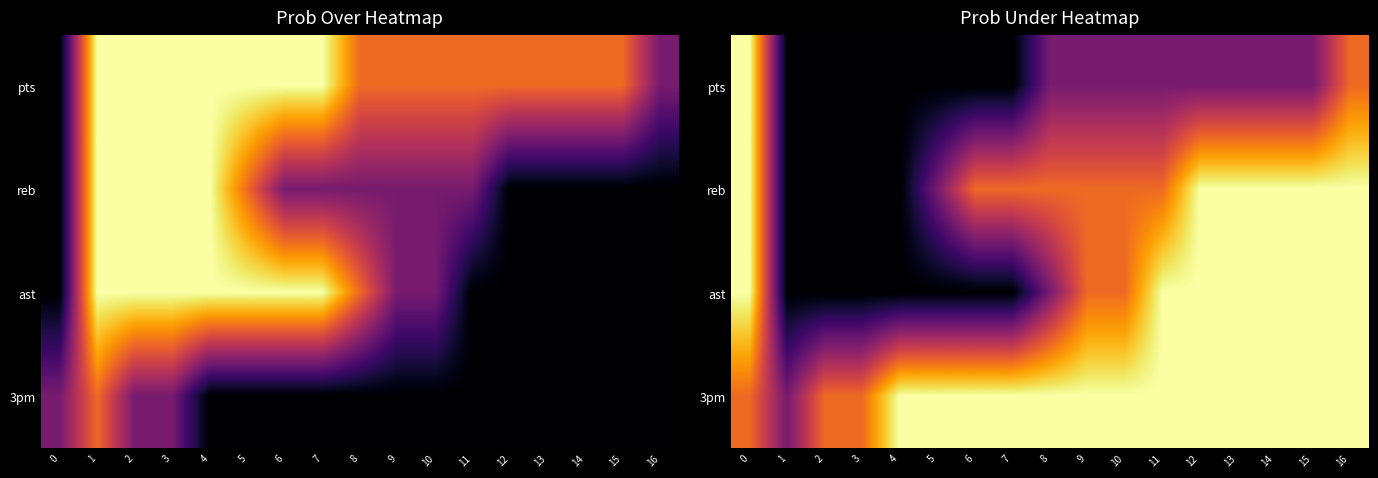

At how many categories does at least one series exceed 61?

16